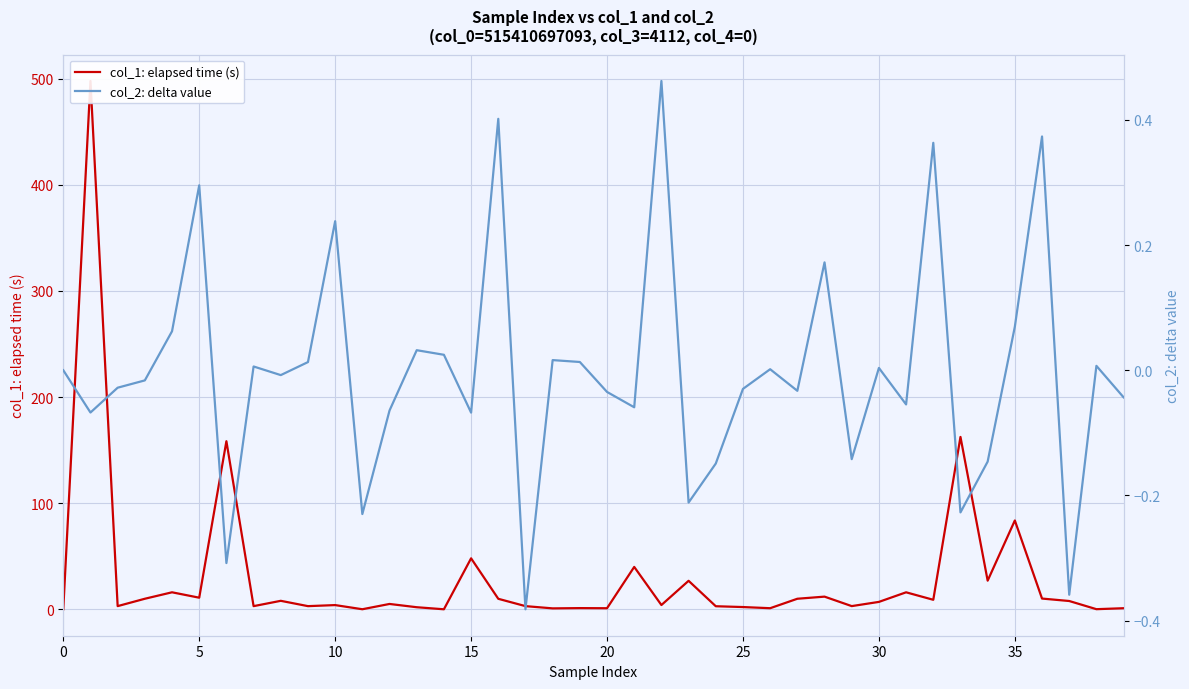

What are all the series names shown in the legend?

col_1: elapsed time (s), col_2: delta value